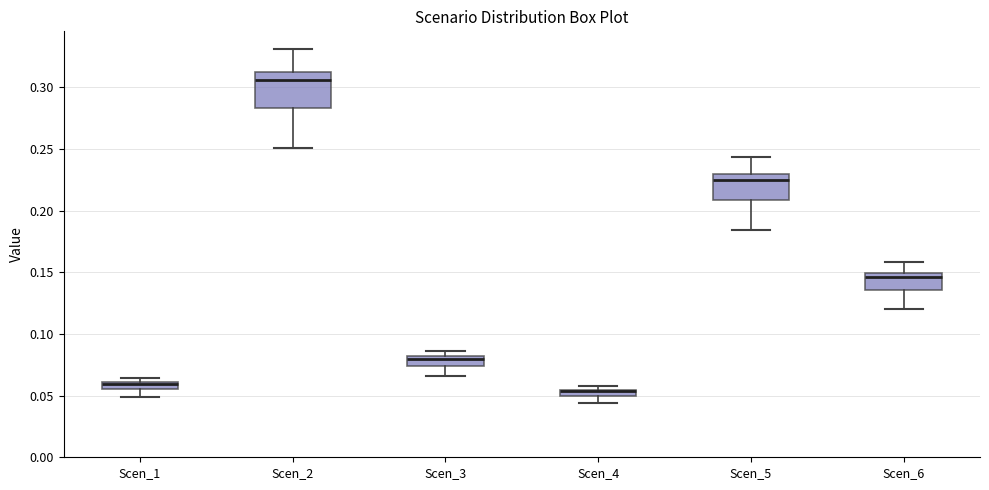

Where does the lower whisker of the box for Scen_5 end on the y-axis? The values are not printed on the chart, so give them approximately, as read against the axis.

0.185